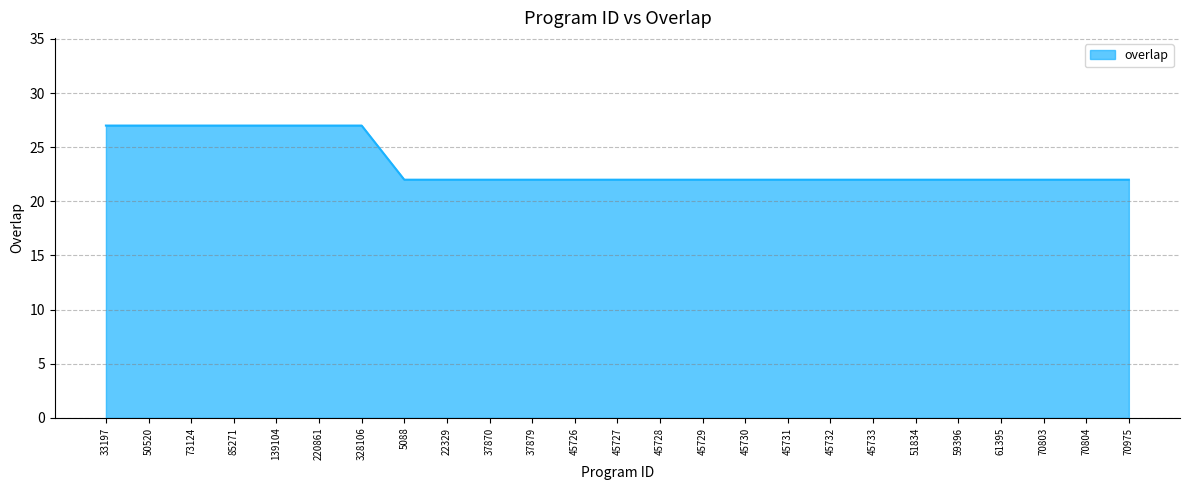

True or false: the data shows 27 at 33197.

True